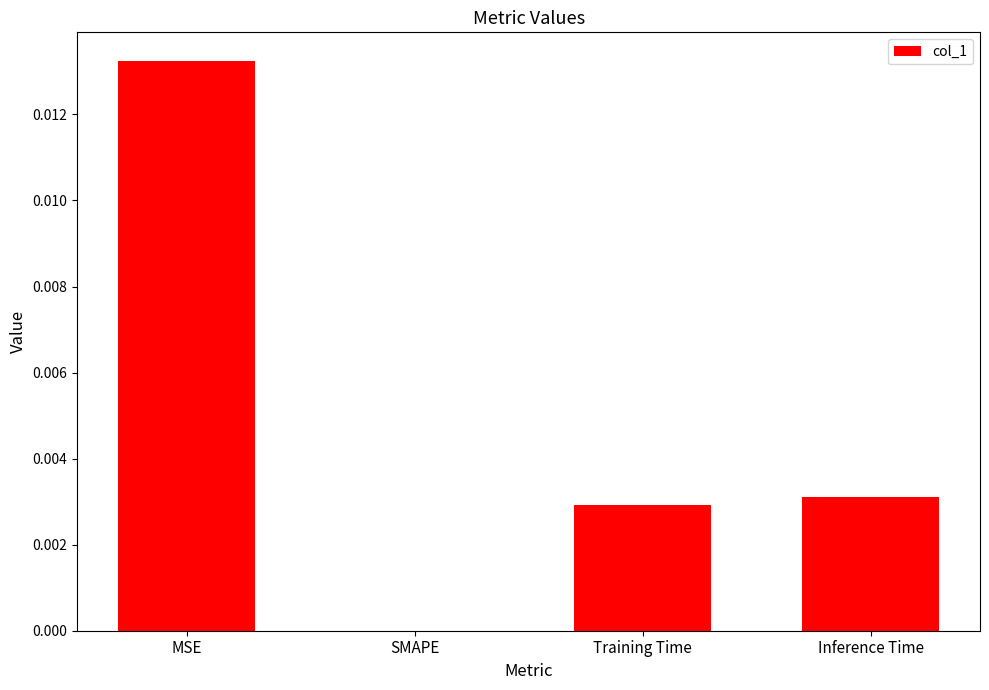

Between Training Time and MSE, which is larger?

MSE